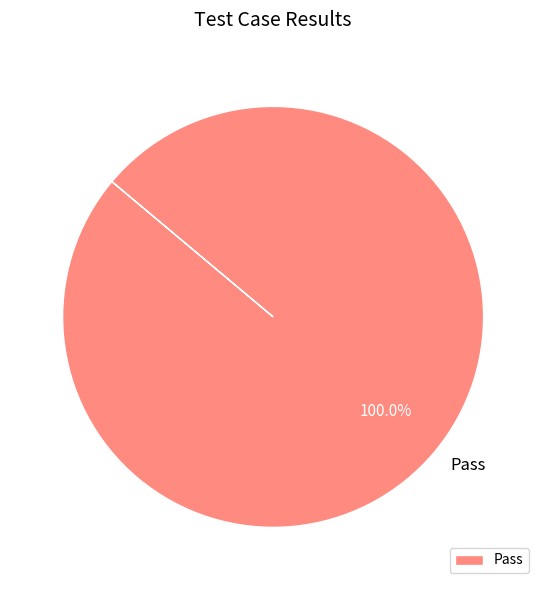

Rank the categories by value from highest to lowest.

Pass